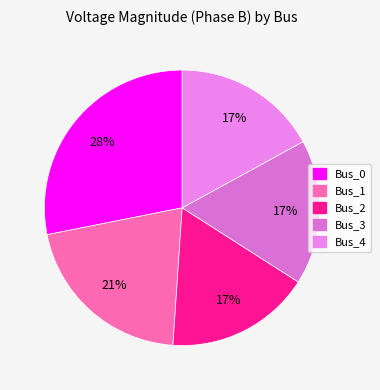

To the nearest percent, what is the average slice percentage?

20%